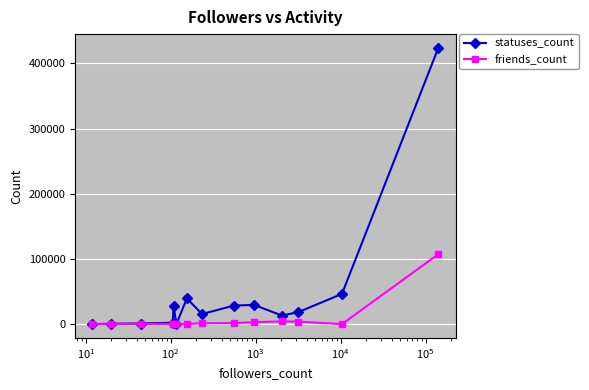

What are all the series names shown in the legend?

statuses_count, friends_count